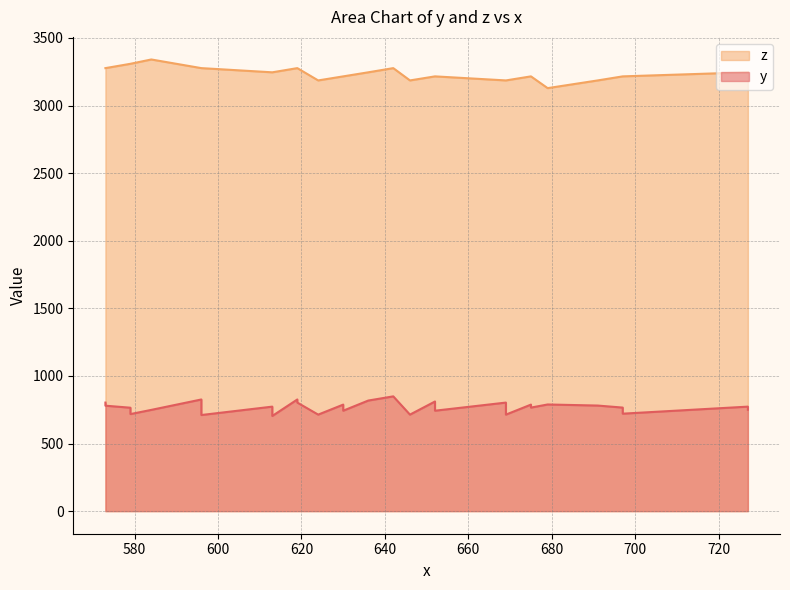

What is the difference between the z values at 613 and 596?

31